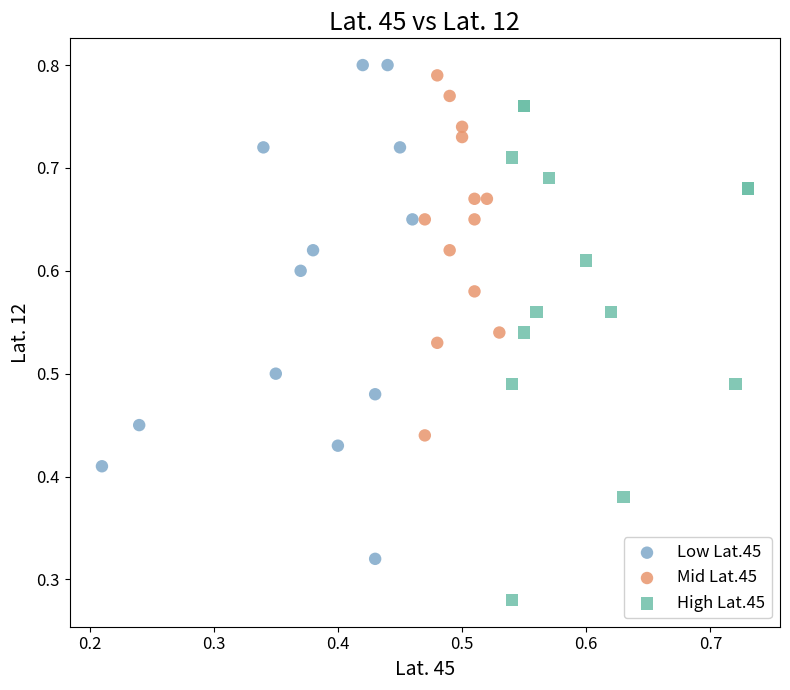

Which series contains the lowest Y value?

High Lat.45